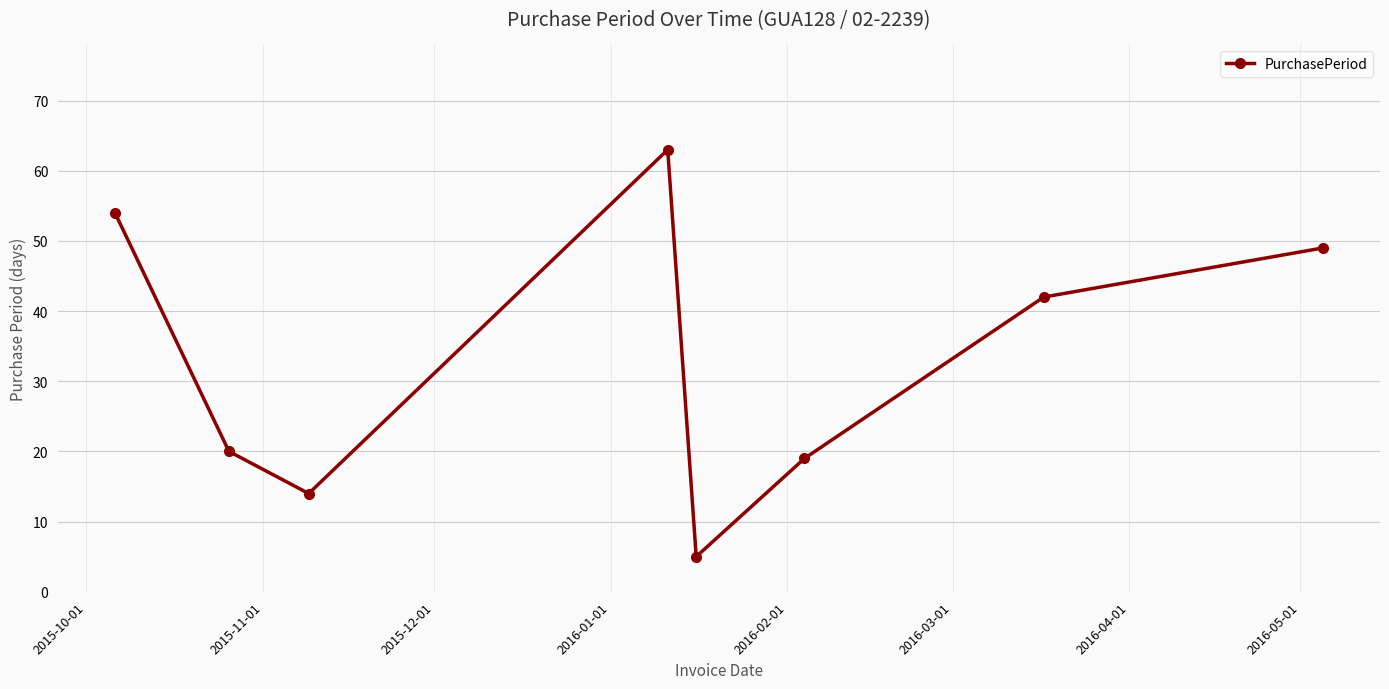

How many data points does each series have?

8